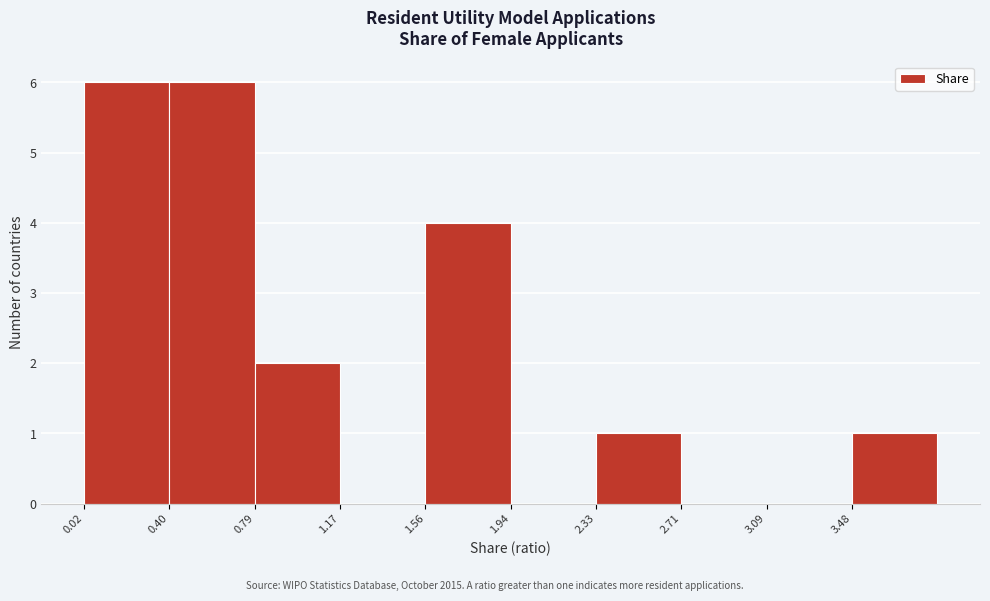

Reading left to right, list every bar in this chart as the range it spans on the x-axis followed by its height. Neither the bar edges nor the heights are printed on the chart, so give them approximately, as read against the axes.

0.00 to 0.40: 6
0.40 to 0.80: 6
0.80 to 1.15: 2
1.15 to 1.55: 0
1.55 to 1.95: 4
1.95 to 2.35: 0
2.35 to 2.70: 1
2.70 to 3.10: 0
3.10 to 3.50: 0
3.50 to 3.85: 1